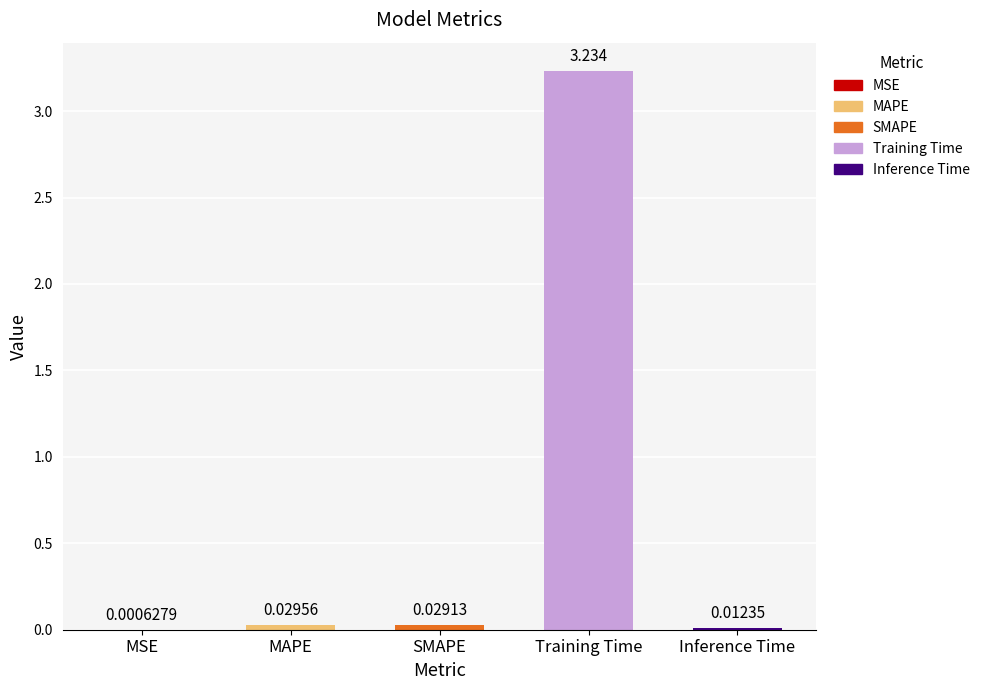

How many distinct data groups are displayed?

1